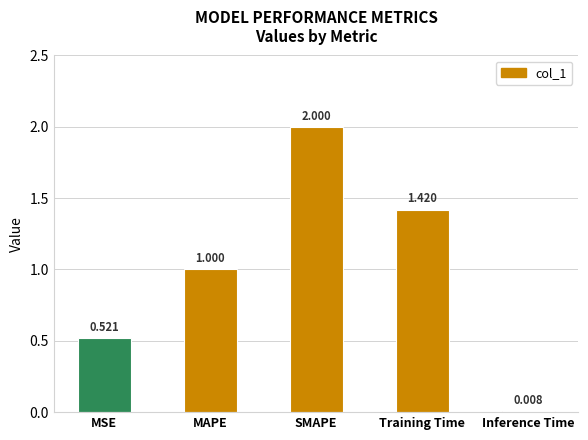

List the labels in order of value, smallest first.

Inference Time, MSE, MAPE, Training Time, SMAPE